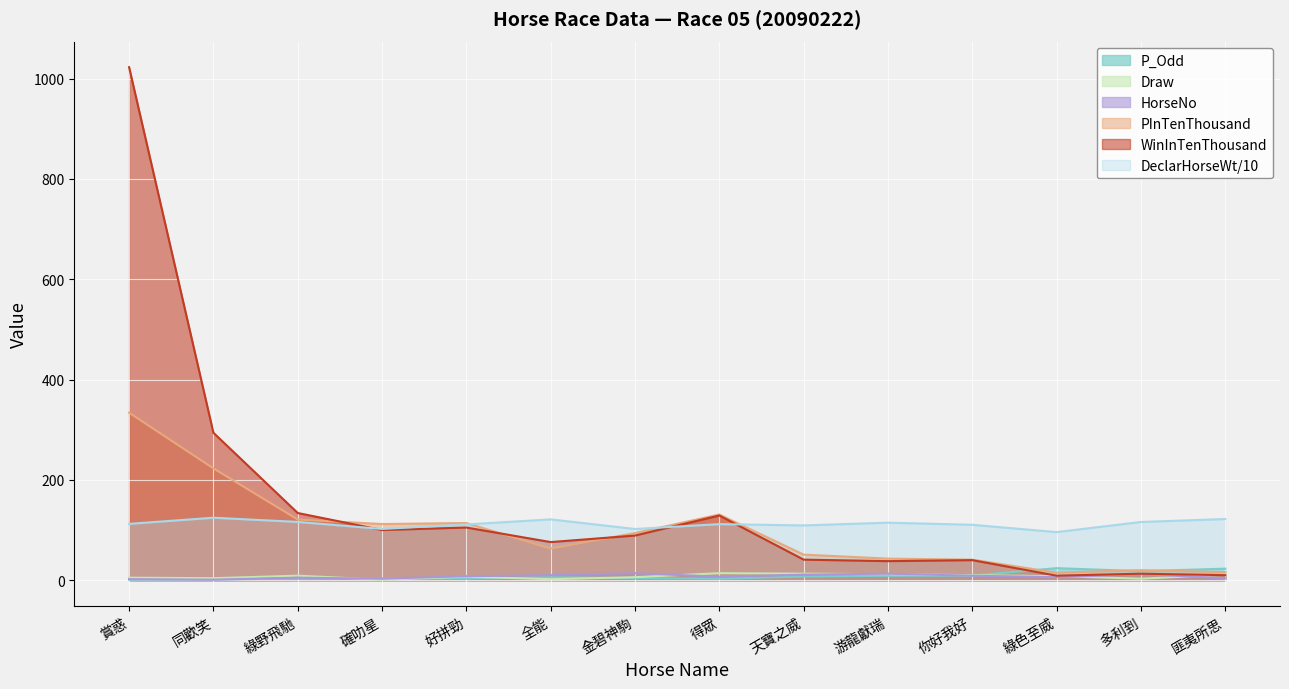

Is the value of Draw at 得眾 greater than the value of DeclarHorseWt at 綠野飛馳?

No